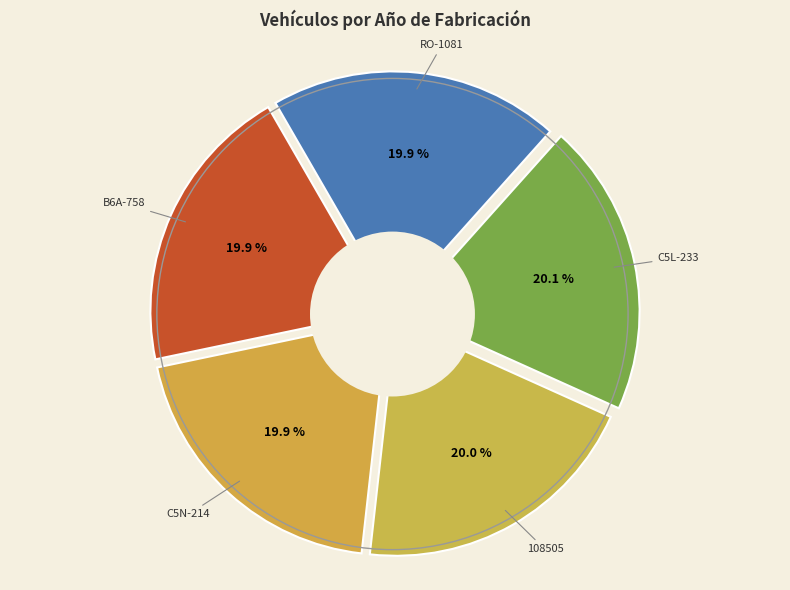

What percentage is the 108505 slice, to the nearest percent?

20%